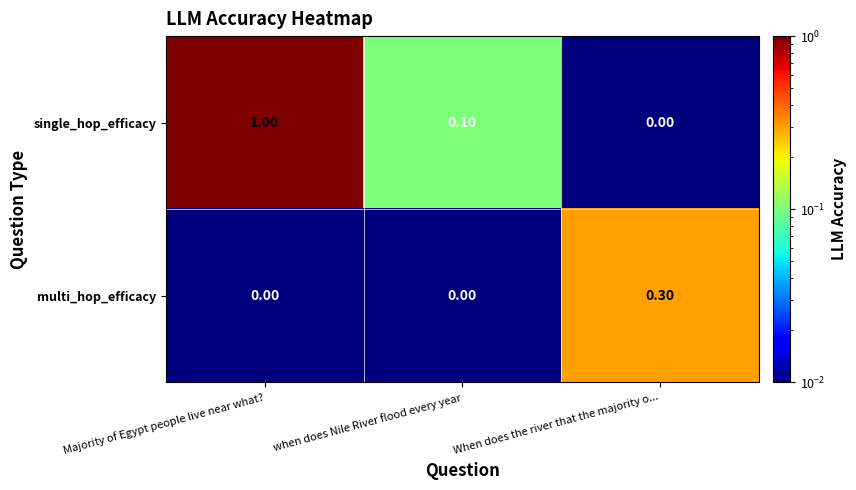

What is the difference between the maximum and minimum values in the single_hop_efficacy series?

1.0